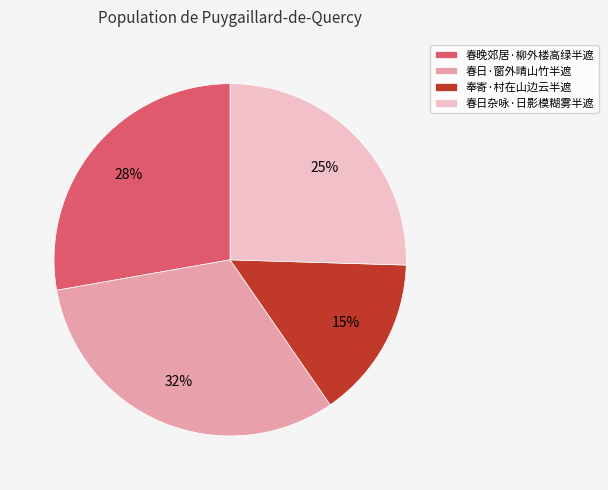

Count the number of slices in the pie.

4